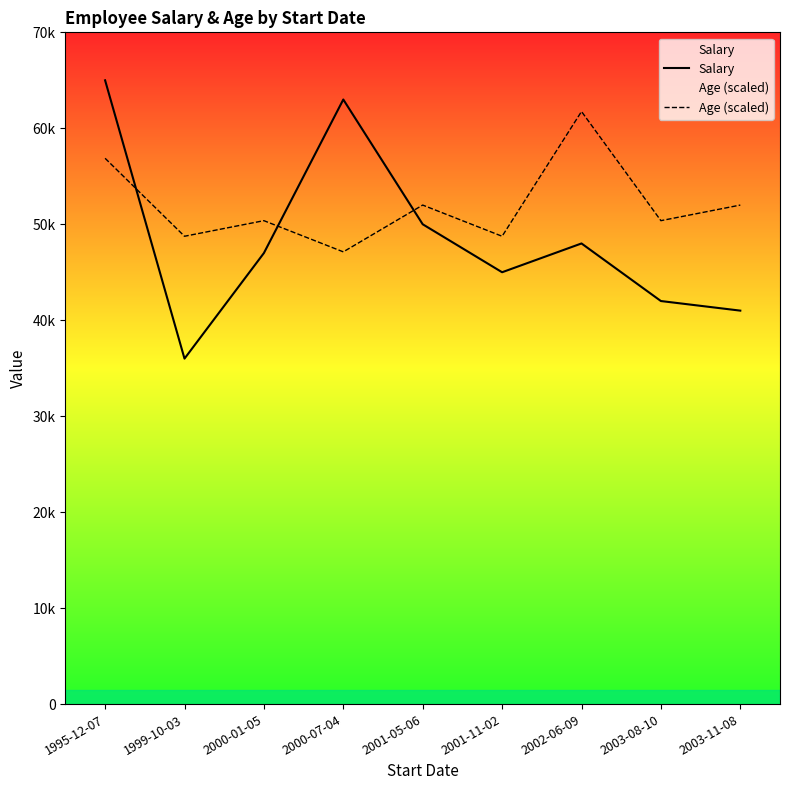

True or false: Salary has more than 0 points higher than both neighbors.

True